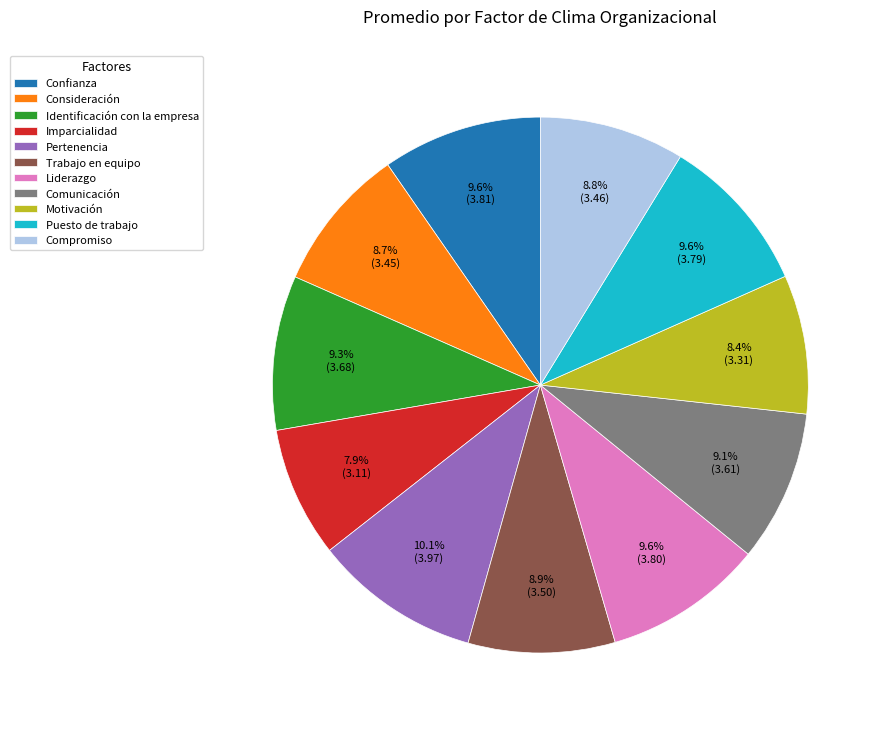

Which category has the smallest portion of the pie?

Imparcialidad